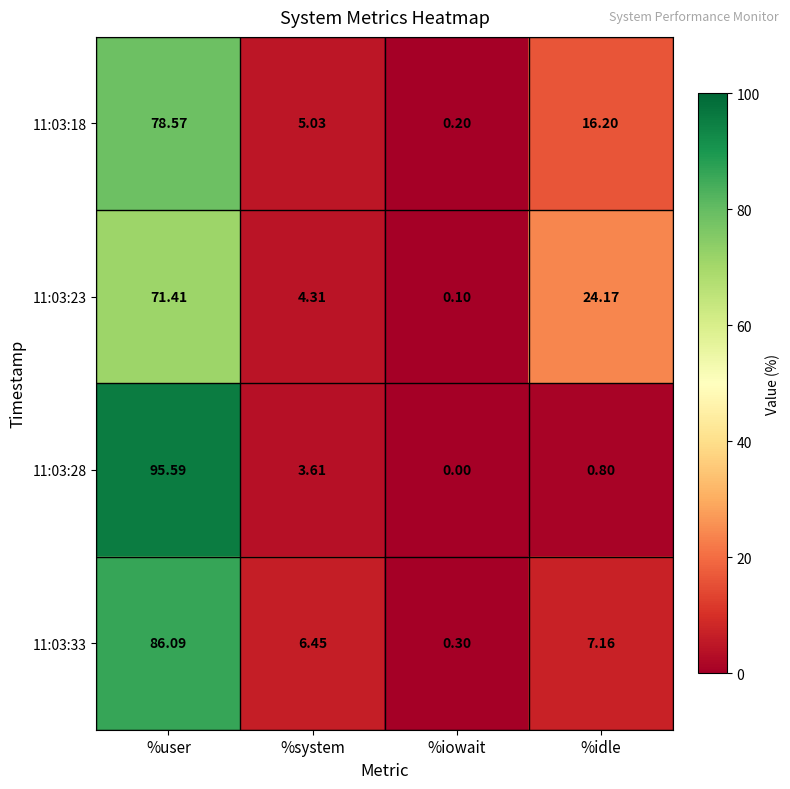

At how many categories does at least one series exceed 25?

1